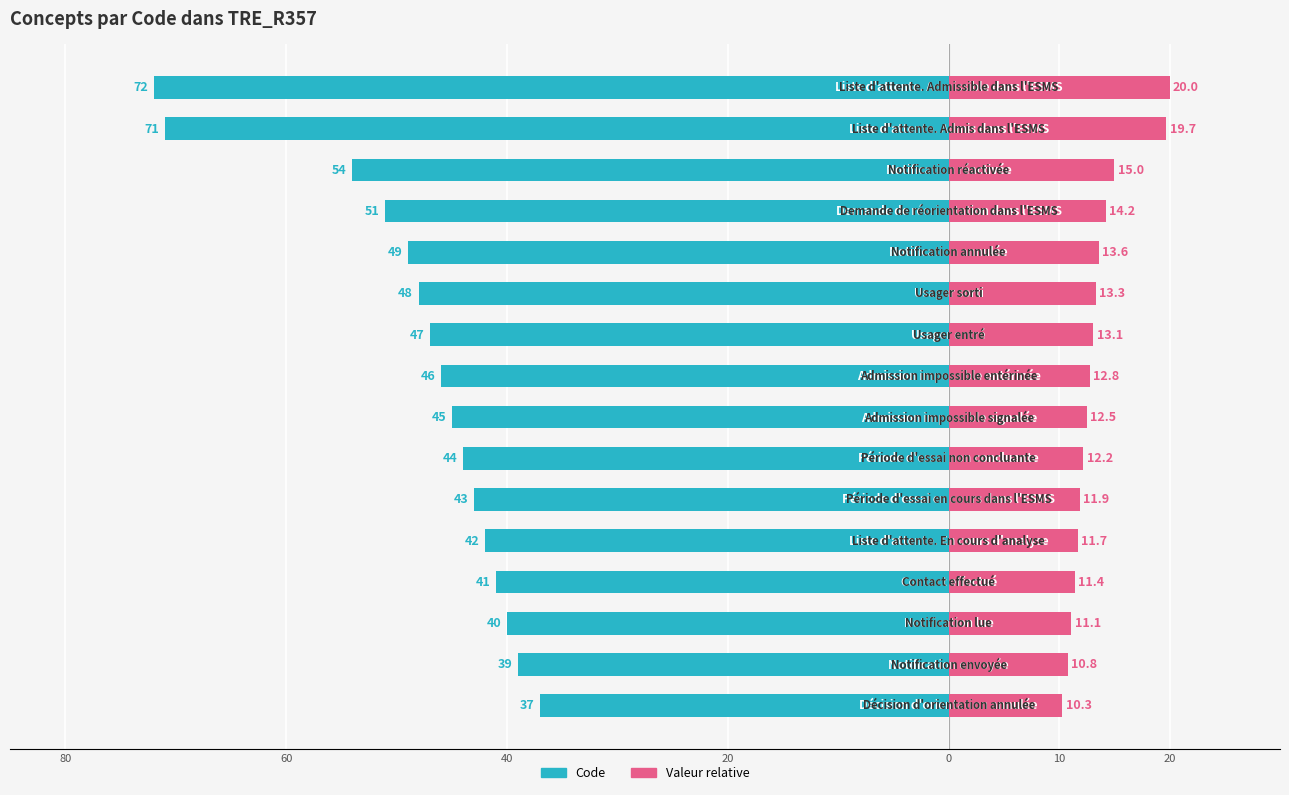

Reading left to right, extract all data points from this chart.

Code: -37.0	-39.0	-40.0	-41.0	-42.0	-43.0	-44.0	-45.0	-46.0	-47.0	-48.0	-49.0	-51.0	-54.0	-71.0	-72.0
Valeur relative: 10.3	10.8	11.1	11.4	11.7	11.9	12.2	12.5	12.8	13.1	13.3	13.6	14.2	15.0	19.7	20.0